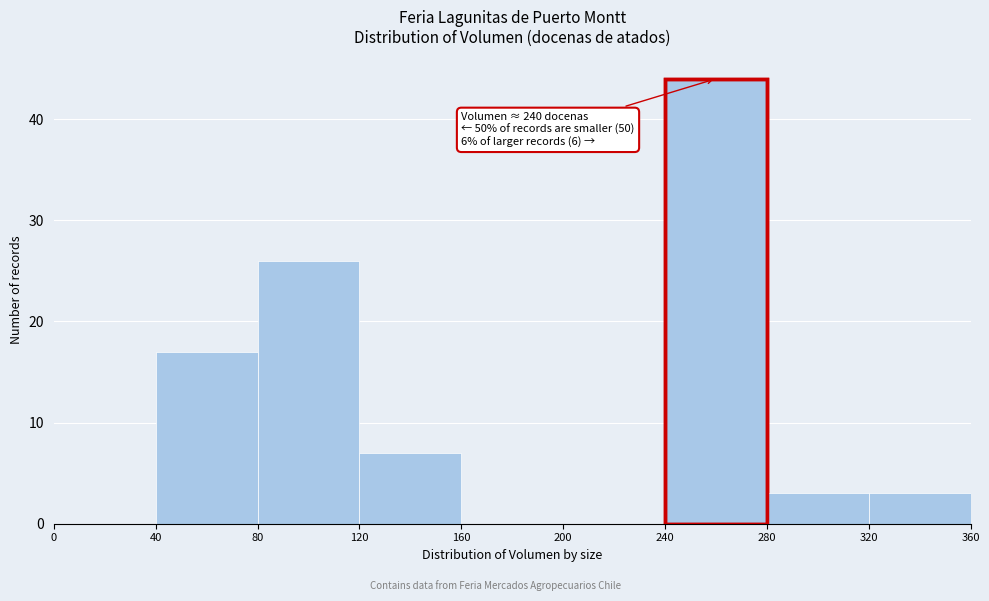

Which range on the x-axis has the tallest bar?

240 to 280